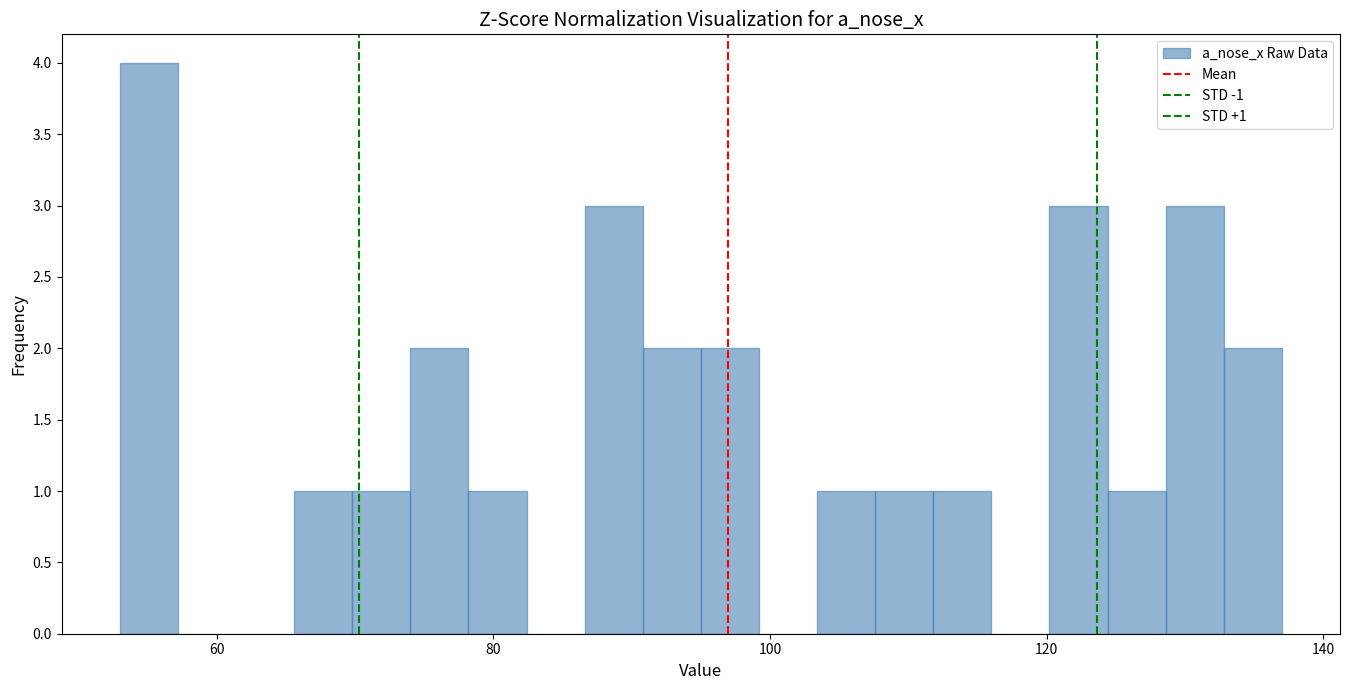

Around what value on the x-axis is the tallest bar? Give the approximate position of its centre, as read against the axis.

56